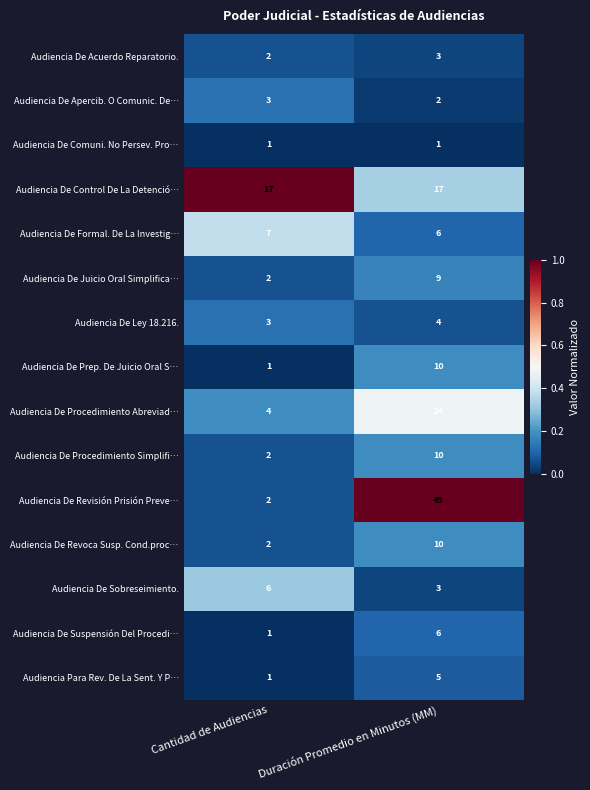

At which category is the sum across all series the highest?

Duración Promedio en Minutos (MM)